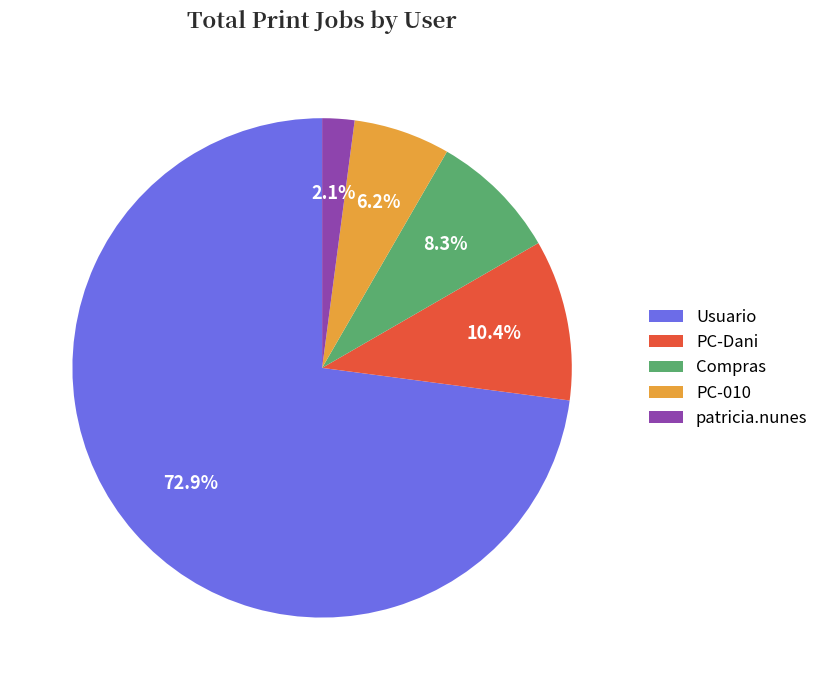

How many segments does this pie chart have?

5